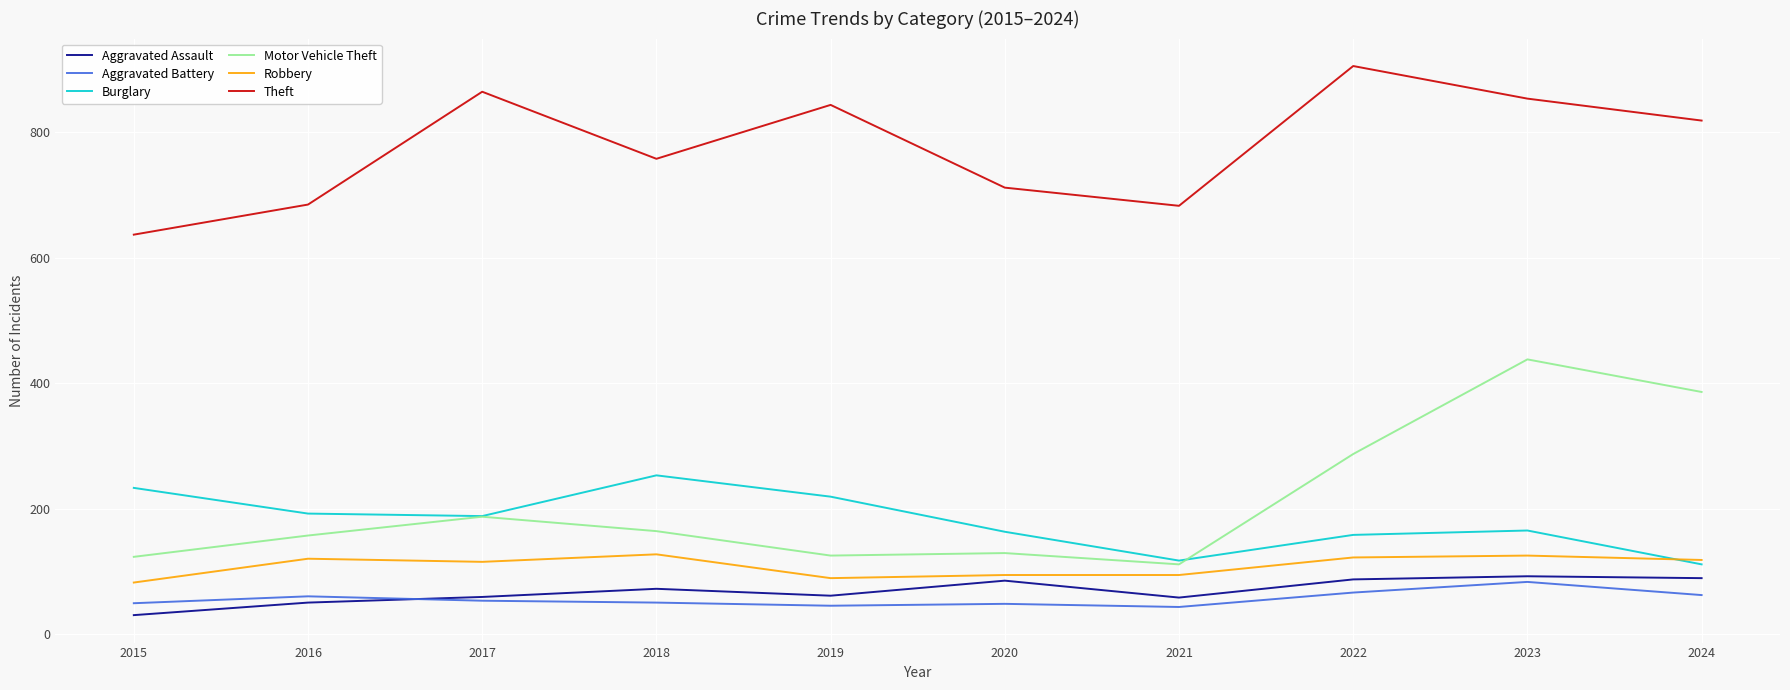

Is it true that Robbery equals 122 at 2022?

True